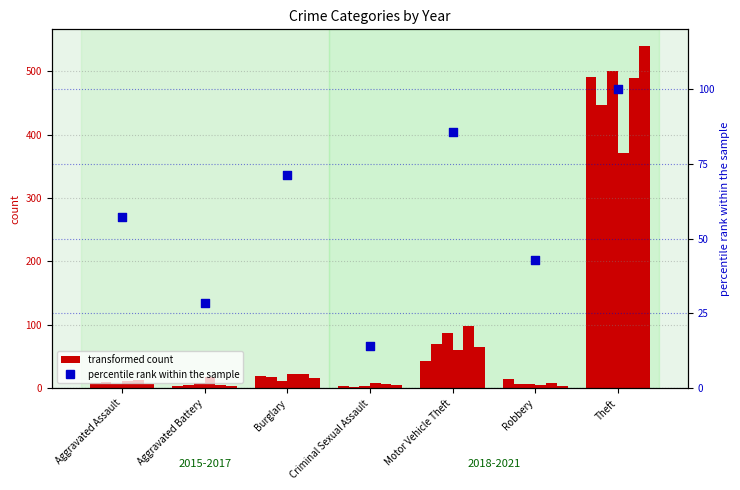

What is the ratio of the value at Aggravated Battery to the value at Theft?

0.3